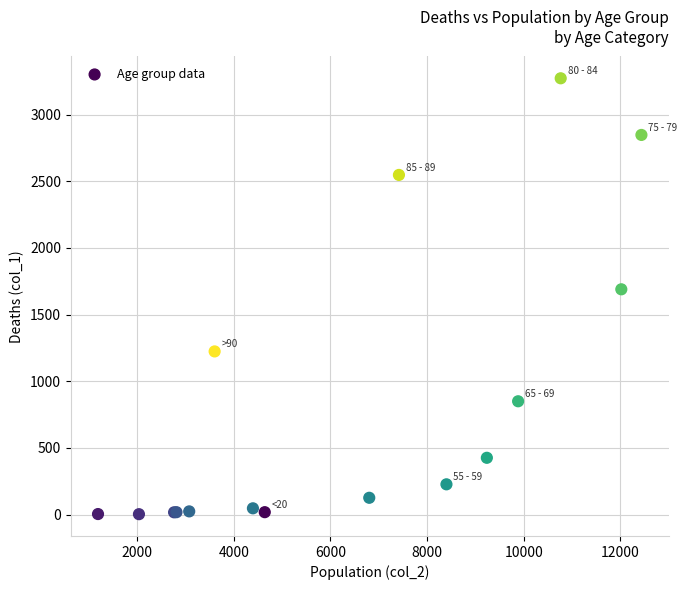

What Y value in the scatter plot is closest to 1638?

1690